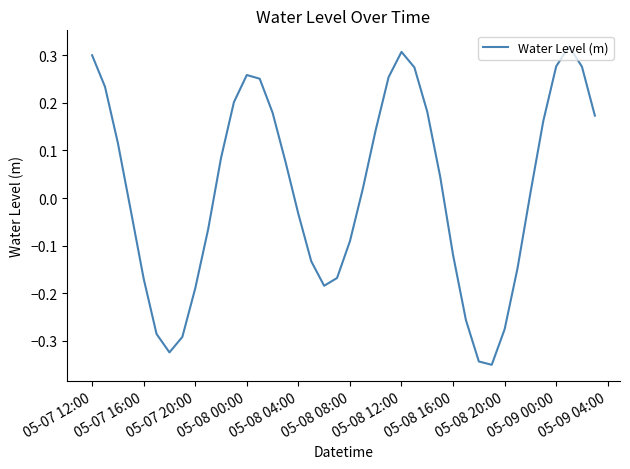

What is the difference between the maximum and minimum values?

0.7